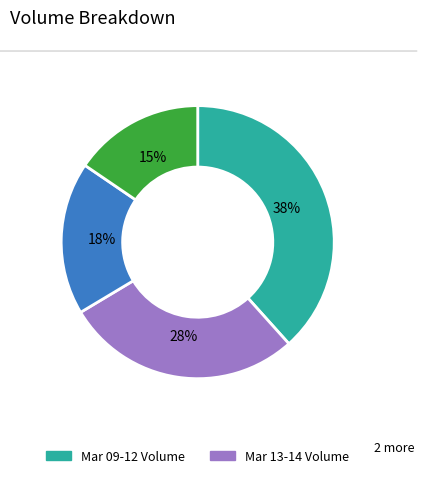

Does any single category account for the majority?

No